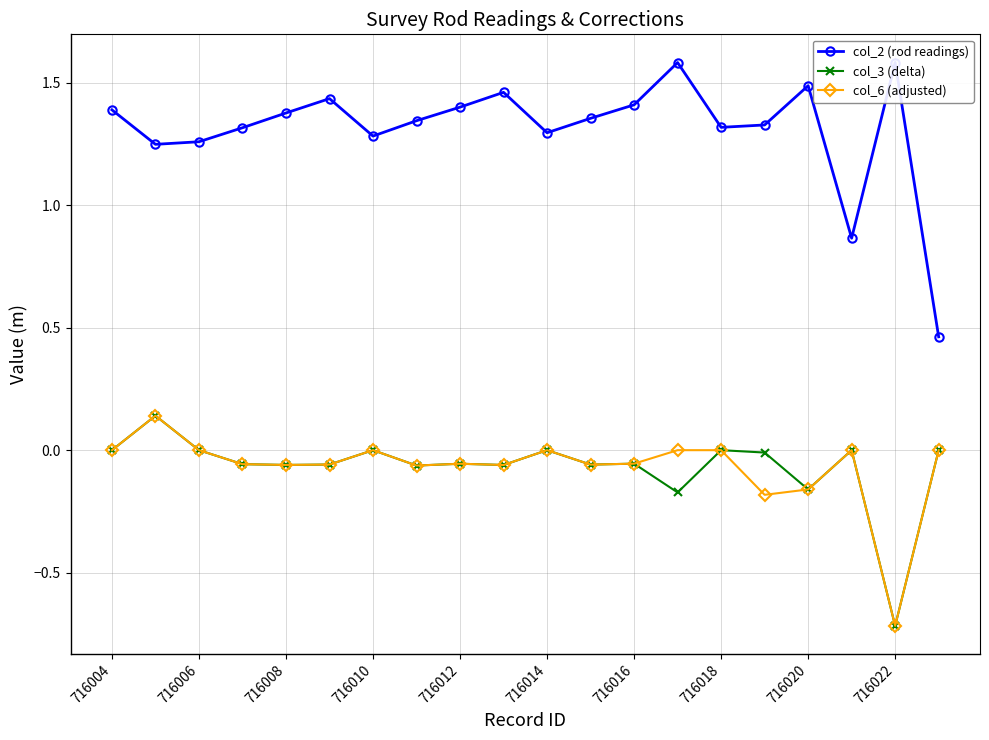

The col_6 (adjusted) series shows -0.5 at 716008. True or false?

False